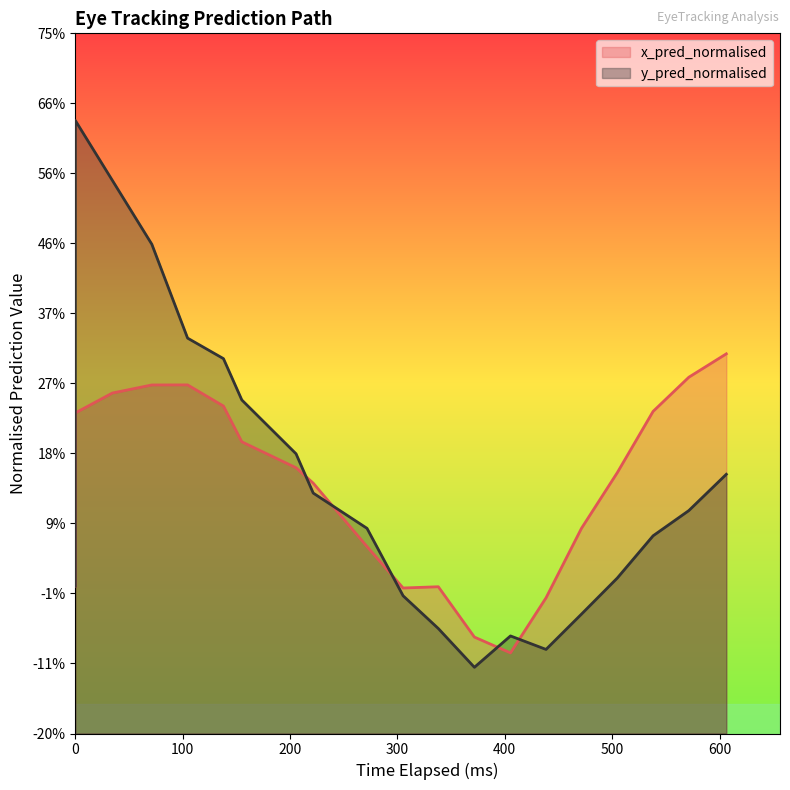

Does the chart have visible grid lines?

No